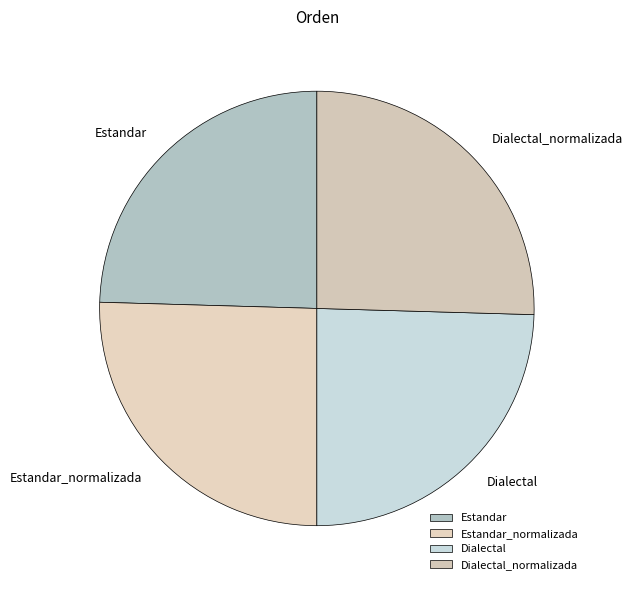

How many slices are in this pie chart?

4